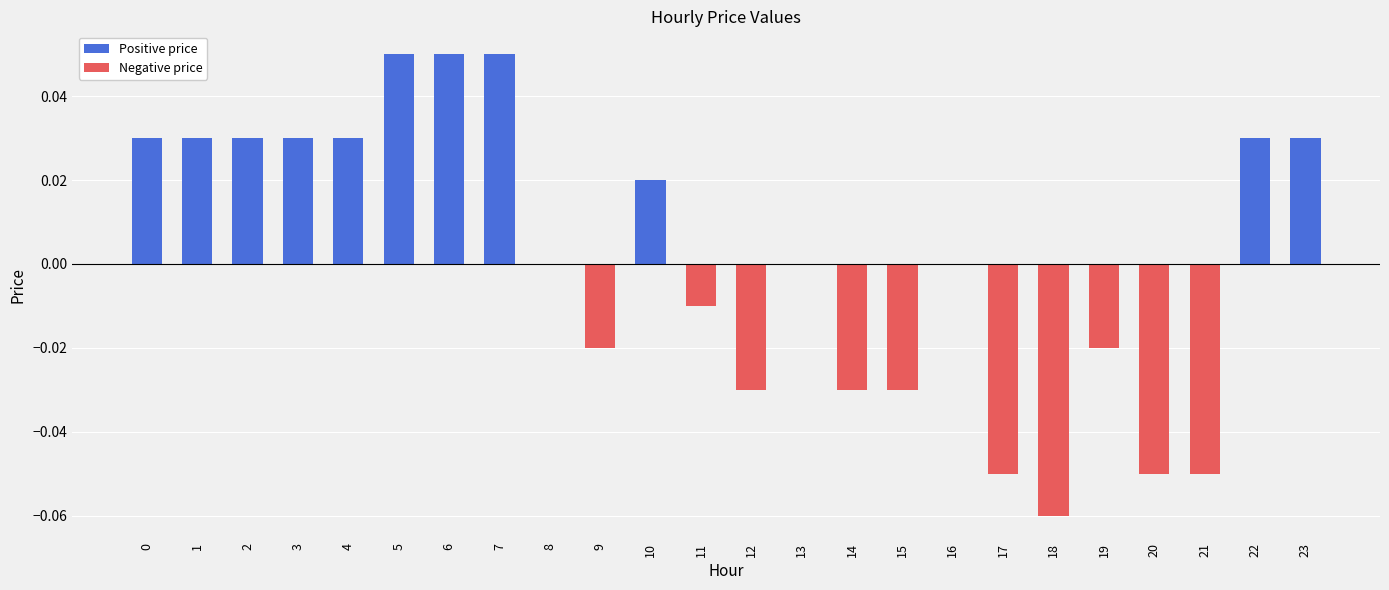

The value at 23 is 0.0. True or false?

True